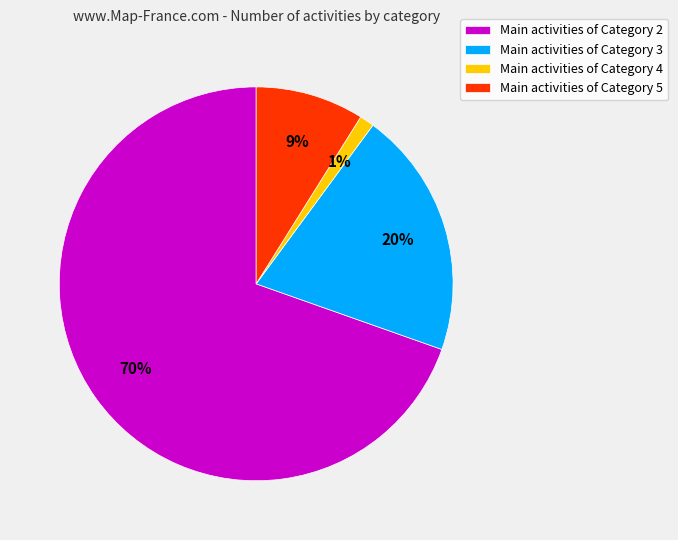

Which category has the smallest portion of the pie?

Main activities of Category 4